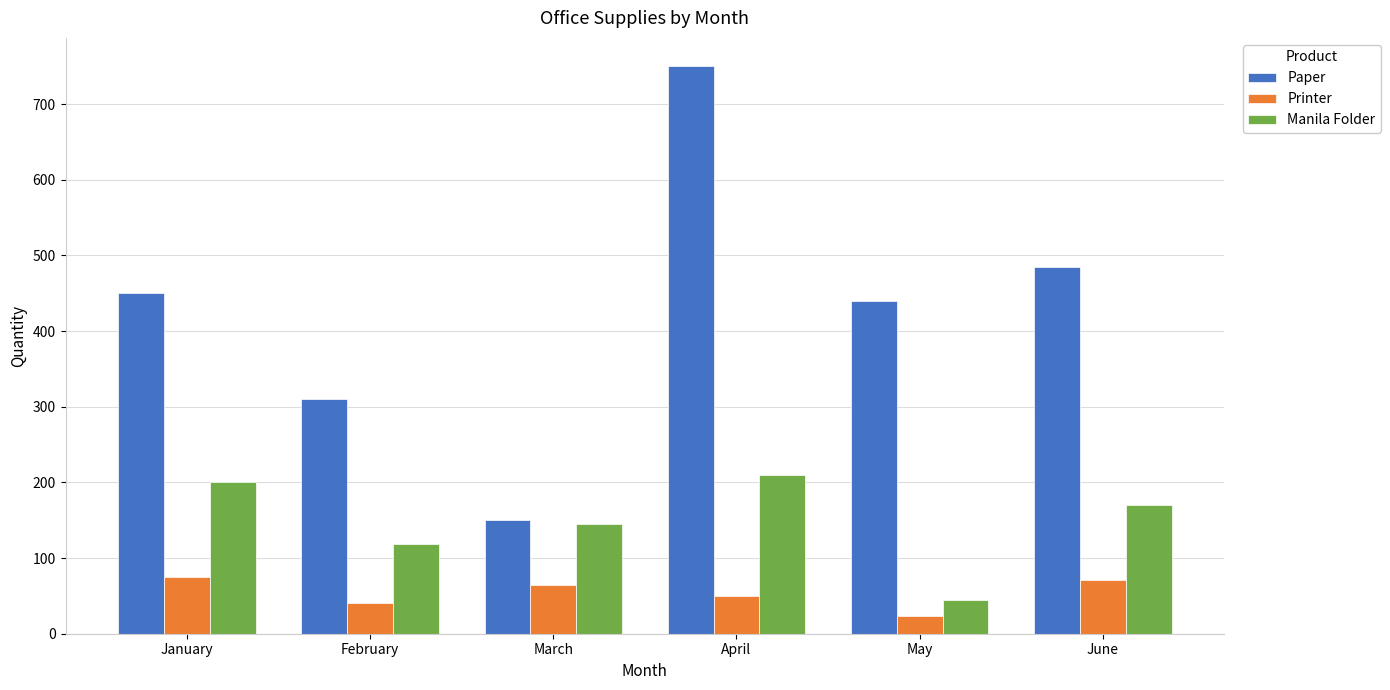

Rank the categories by Paper value from lowest to highest.

March, February, May, January, June, April